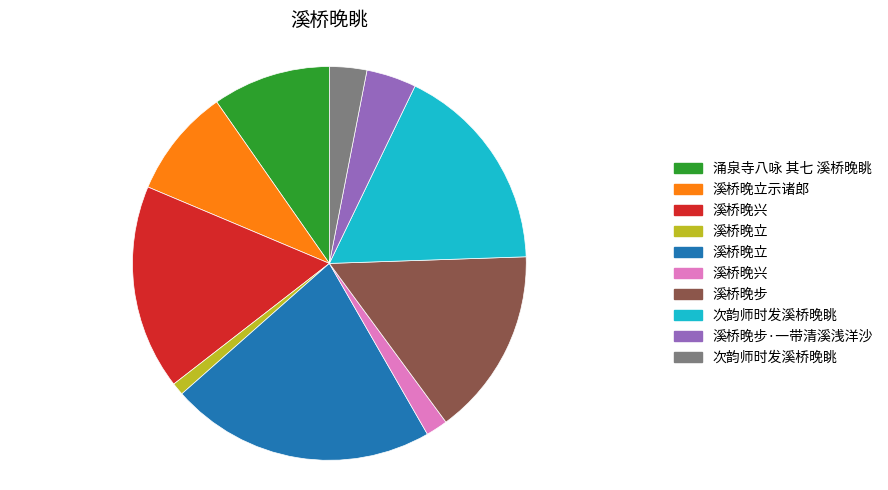

Is there any slice that represents more than half of the pie?

No